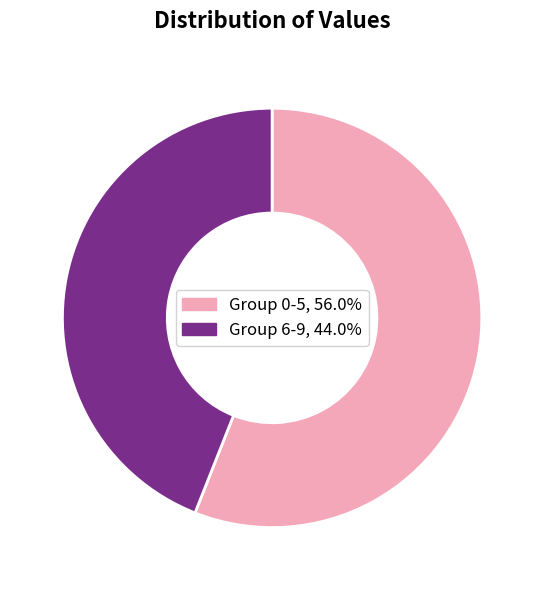

How many segments does this pie chart have?

2